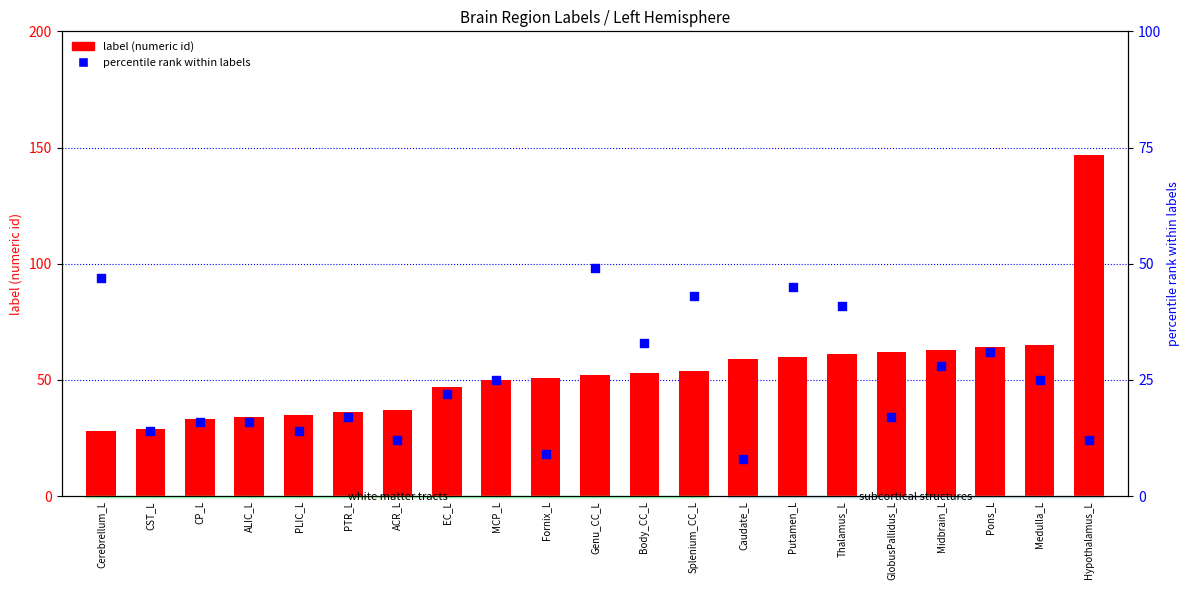

Which series contains the highest Y value?

label (numeric id)